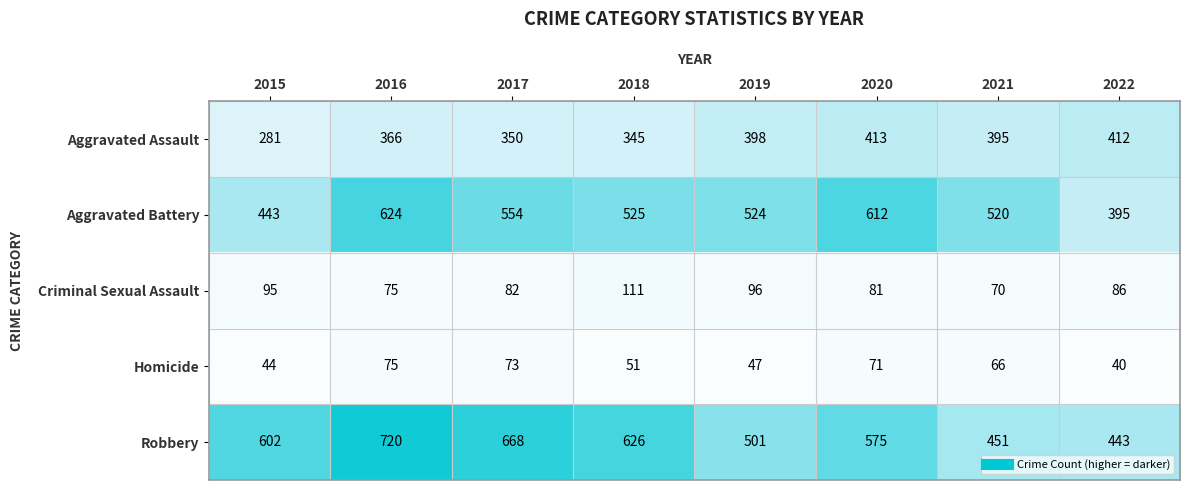

Rank the categories by Robbery value from lowest to highest.

2022, 2021, 2019, 2020, 2015, 2018, 2017, 2016